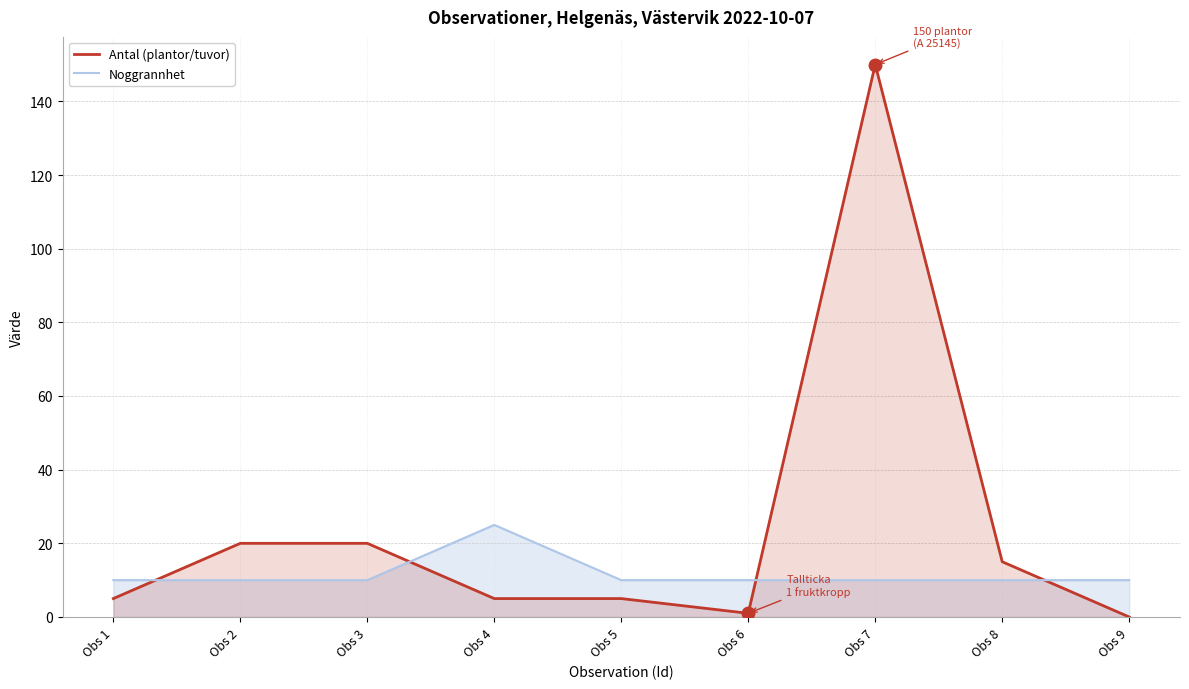

At how many categories does at least one series exceed 138?

1